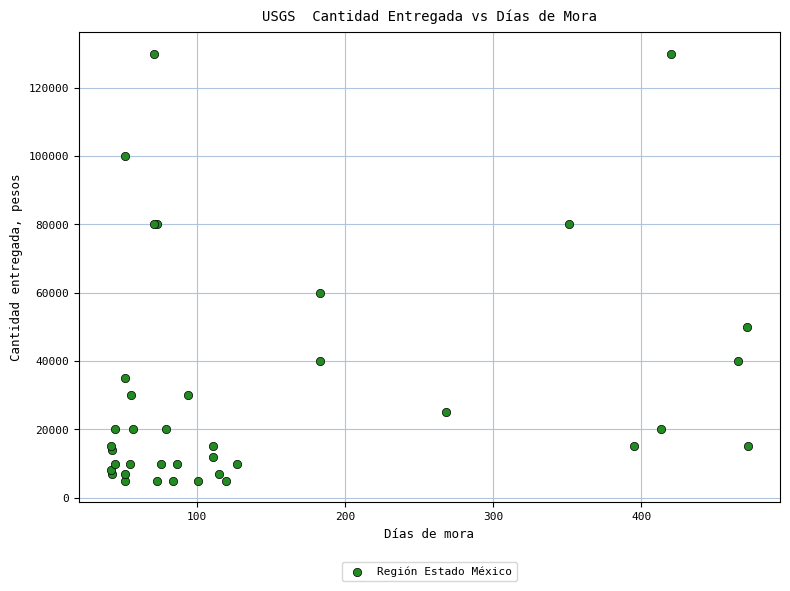

What Y value in the scatter plot is closest to 67500?

60000.0